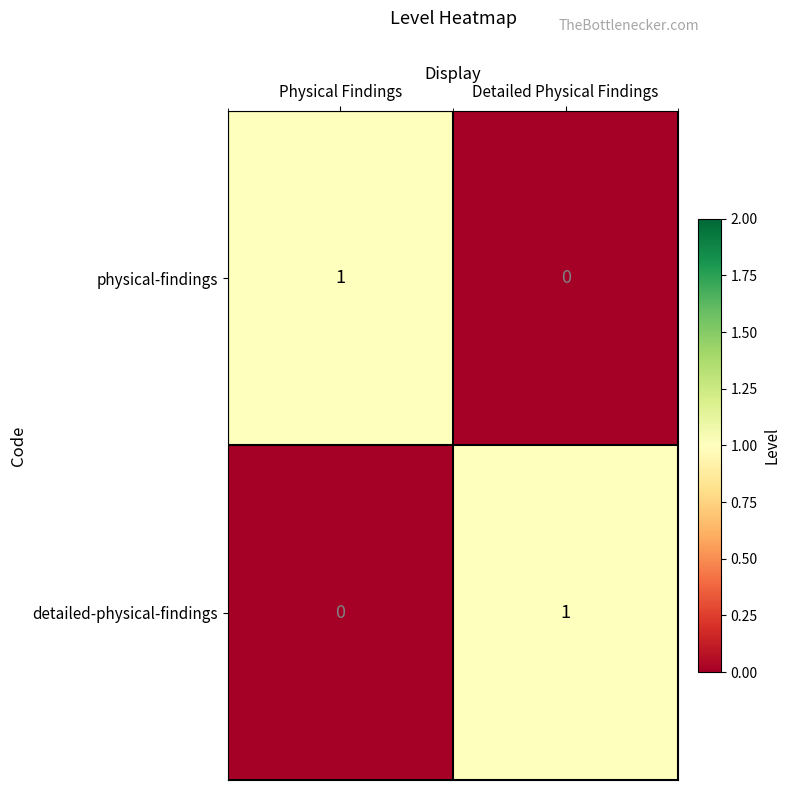

Rank the categories by detailed-physical-findings value from highest to lowest.

Detailed Physical Findings, Physical Findings